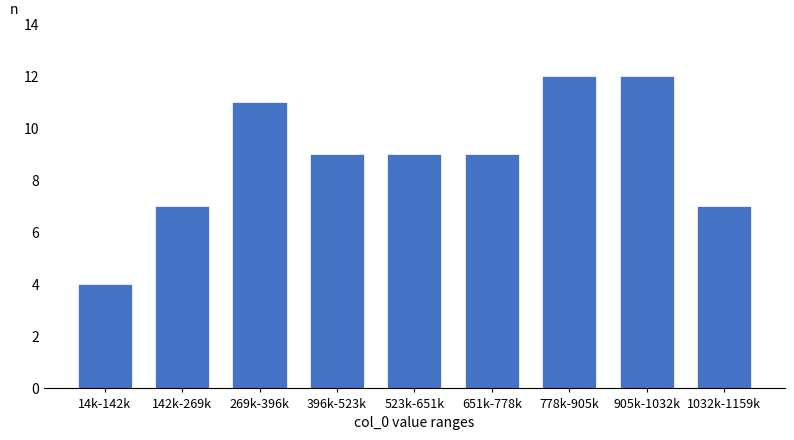

Reading right to left, transcribe all the data shown in this chart.

7	12	12	9	9	9	11	7	4